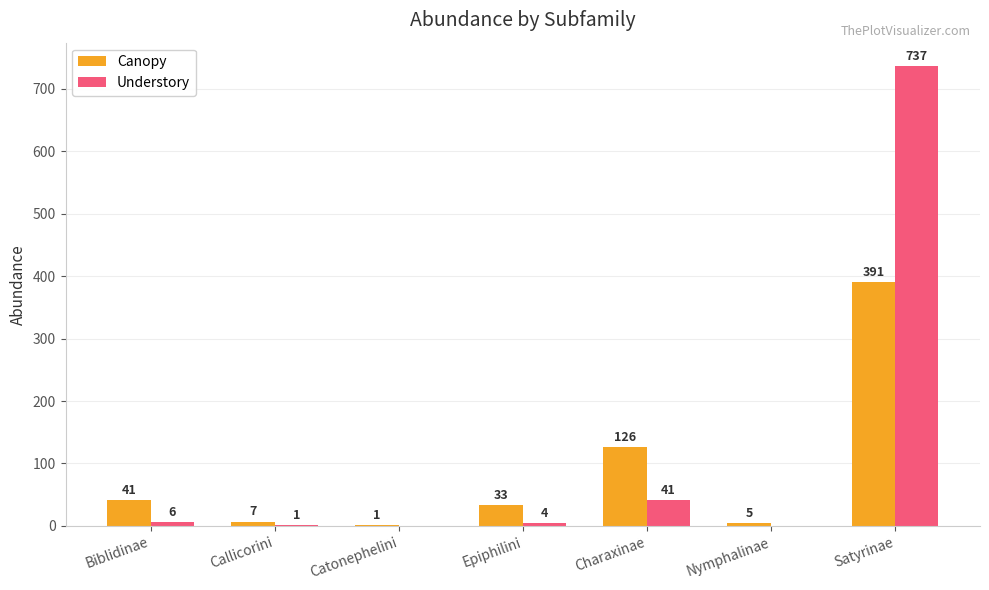

Read the Canopy value at Biblidinae, to the nearest 10.

40